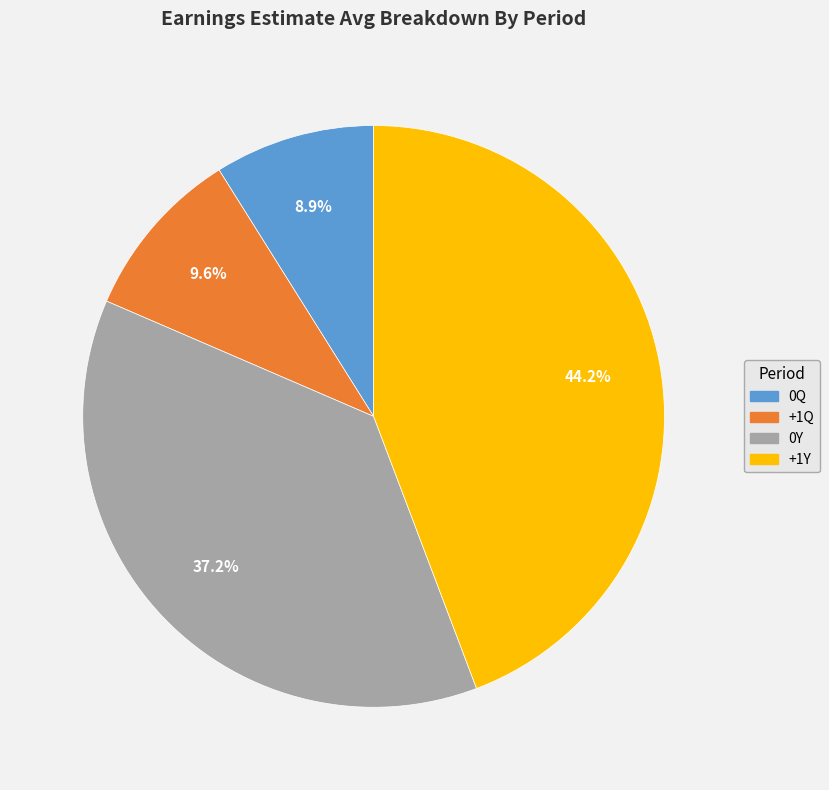

Is there any slice that represents more than half of the pie?

No